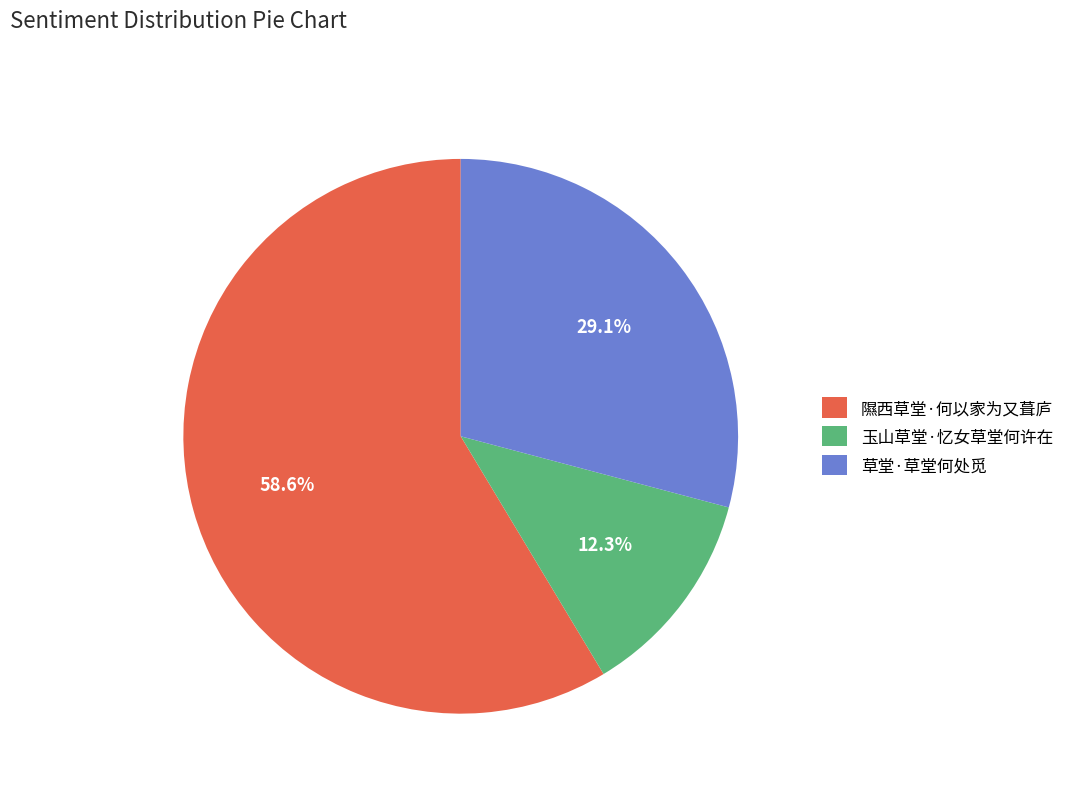

What is the ratio of the value at 草堂·草堂何处觅 to the value at 玉山草堂·忆女草堂何许在?

2.4